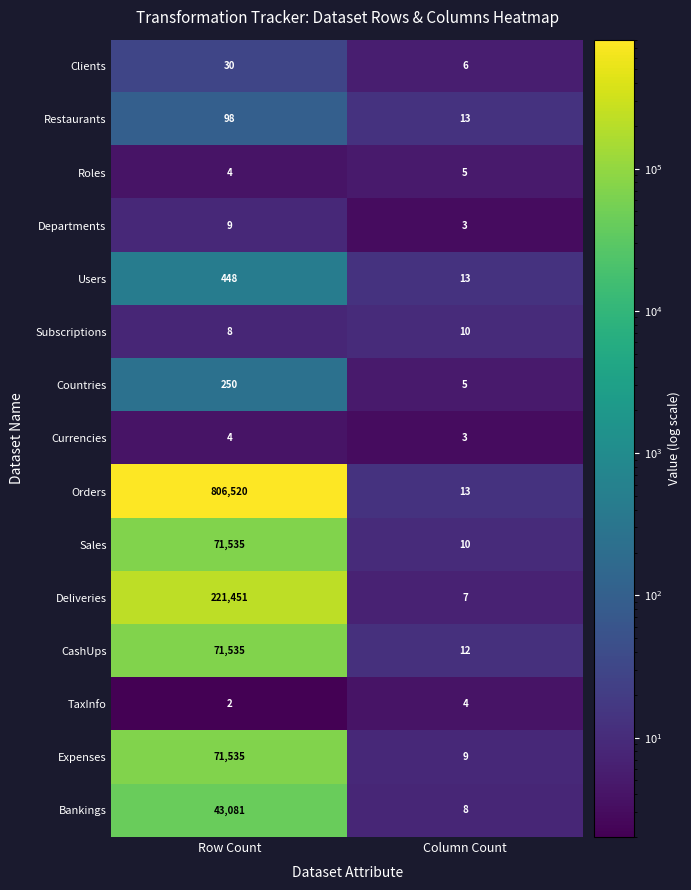

Reading right to left, what are all the values shown in this chart?

Clients: Column Count=6	Row Count=30
Restaurants: Column Count=13	Row Count=98
Roles: Column Count=5	Row Count=4
Departments: Column Count=3	Row Count=9
Users: Column Count=13	Row Count=448
Subscriptions: Column Count=10	Row Count=8
Countries: Column Count=5	Row Count=250
Currencies: Column Count=3	Row Count=4
Orders: Column Count=13	Row Count=806520
Sales: Column Count=10	Row Count=71535
Deliveries: Column Count=7	Row Count=221451
CashUps: Column Count=12	Row Count=71535
TaxInfo: Column Count=4	Row Count=2
Expenses: Column Count=9	Row Count=71535
Bankings: Column Count=8	Row Count=43081